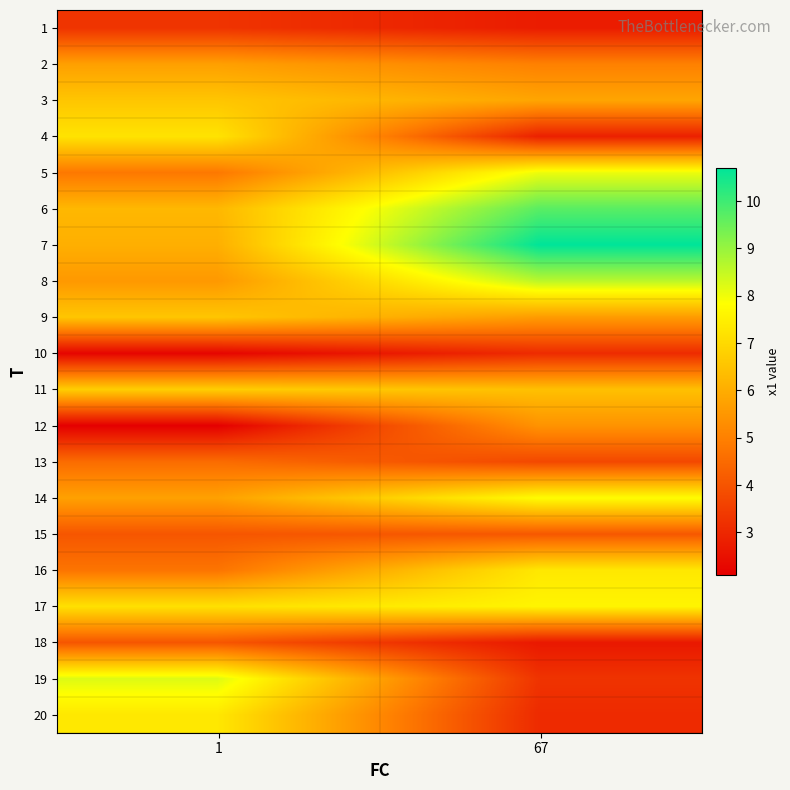

Reading right to left, list all the values displayed in this chart.

1: 67=2.8	1=3.3
2: 67=5.0	1=5.7
3: 67=5.8	1=6.6
4: 67=2.8	1=7.2
5: 67=8.0	1=4.8
6: 67=9.7	1=6.2
7: 67=10.7	1=6.1
8: 67=8.6	1=5.5
9: 67=5.6	1=6.6
10: 67=3.1	1=2.2
11: 67=6.4	1=6.8
12: 67=5.4	1=2.1
13: 67=3.7	1=4.5
14: 67=7.8	1=5.7
15: 67=4.1	1=4.0
16: 67=7.3	1=4.7
17: 67=7.6	1=7.2
18: 67=2.7	1=4.0
19: 67=3.3	1=8.2
20: 67=3.1	1=7.3